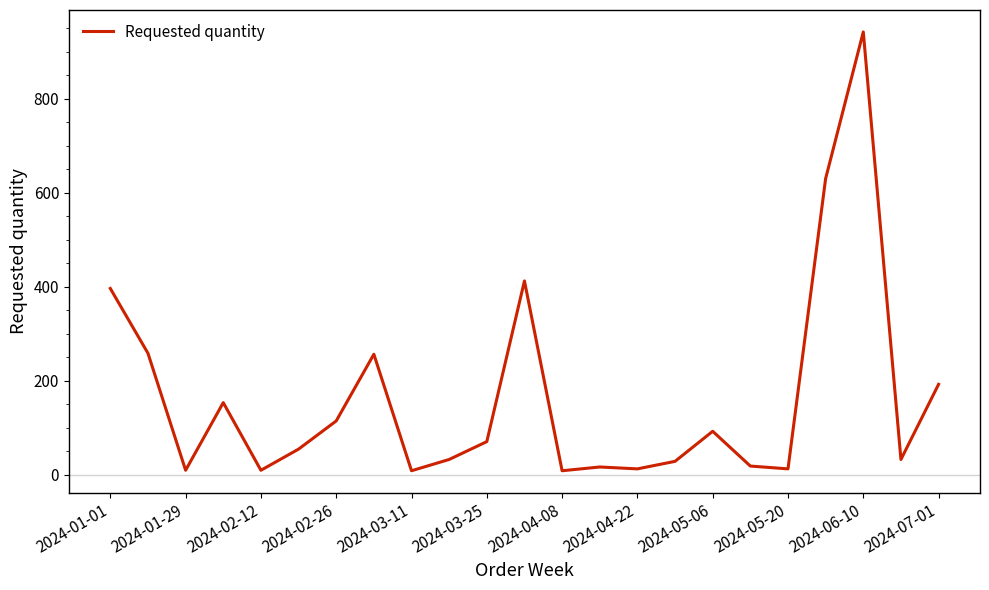

What is the greatest value displayed?

942